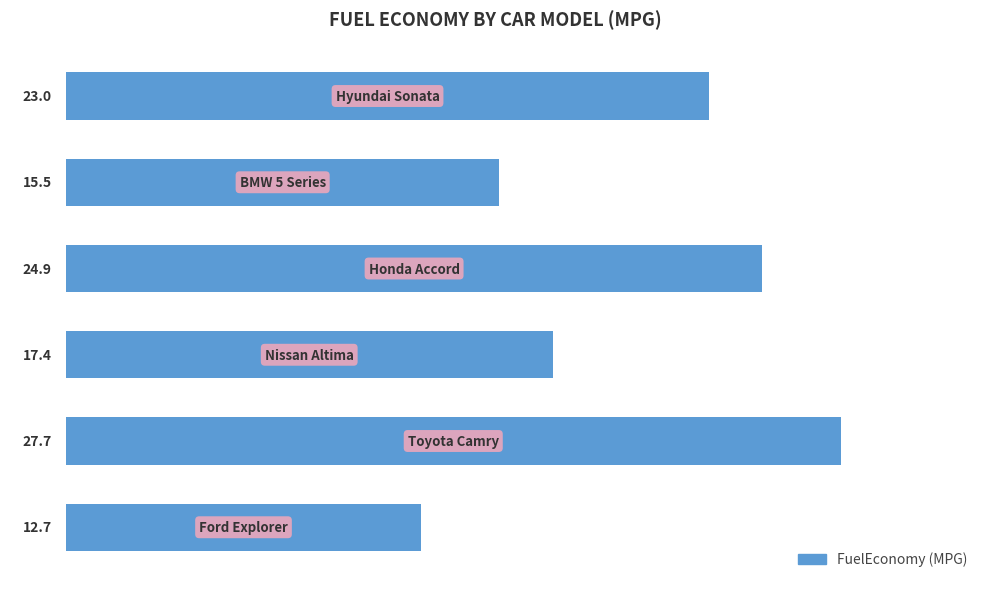

What is the difference between the second highest and second lowest values?

9.4